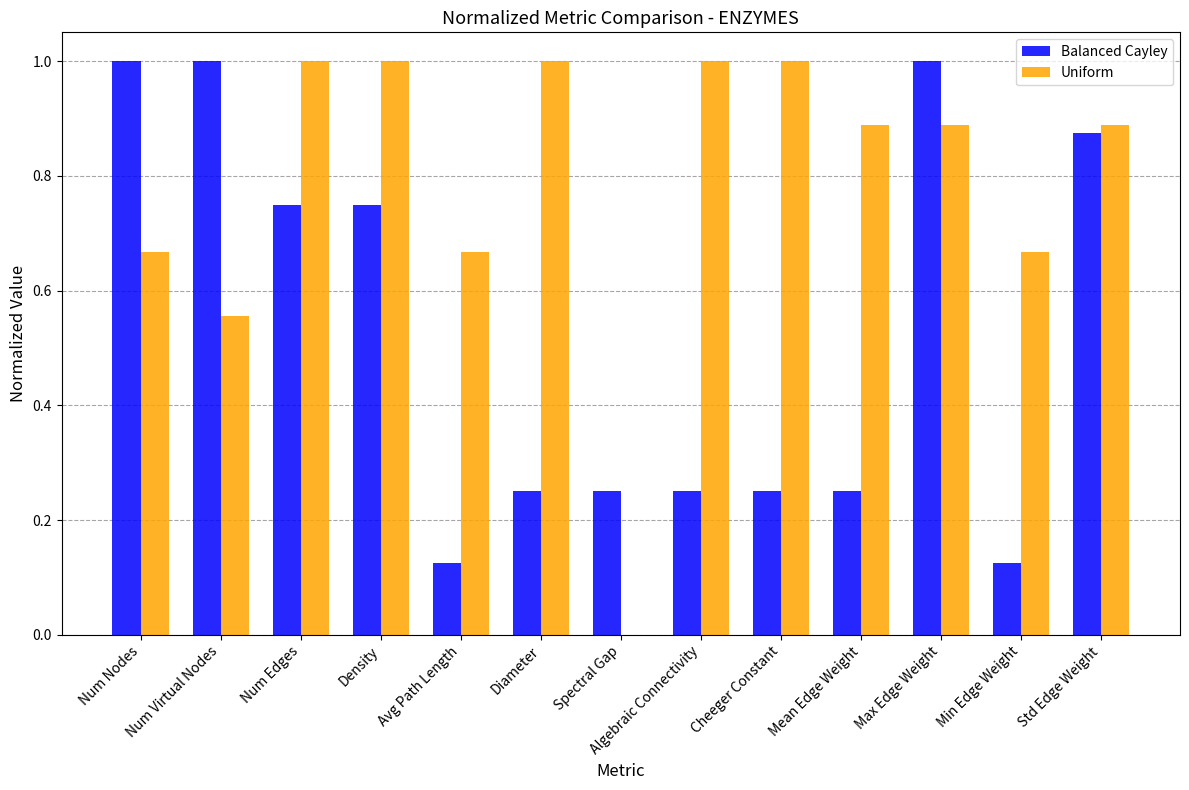

True or false: Uniform has a value of 1.3 at Std Edge Weight.

False